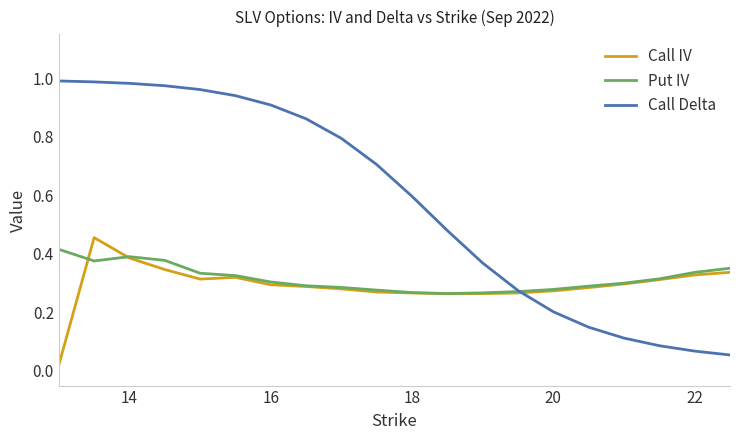

Which series has the largest total across all categories?

Call Delta